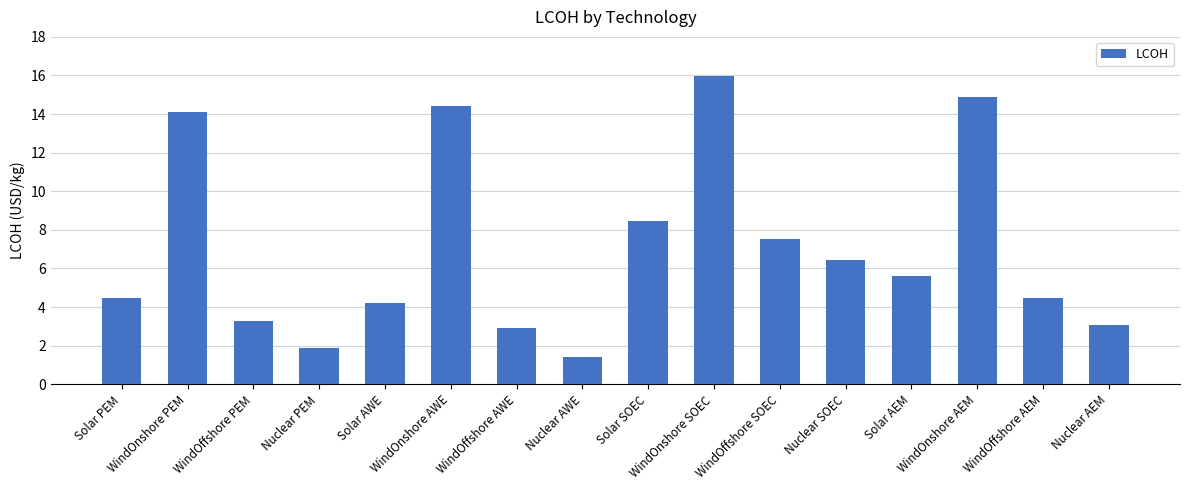

Read the value at WindOffshore SOEC.

7.5